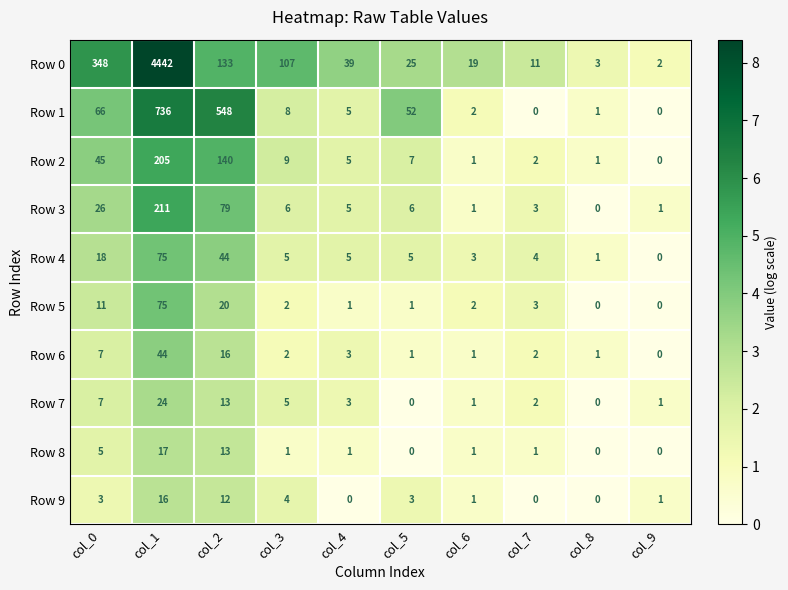

At which category is the sum across all series the highest?

col_1